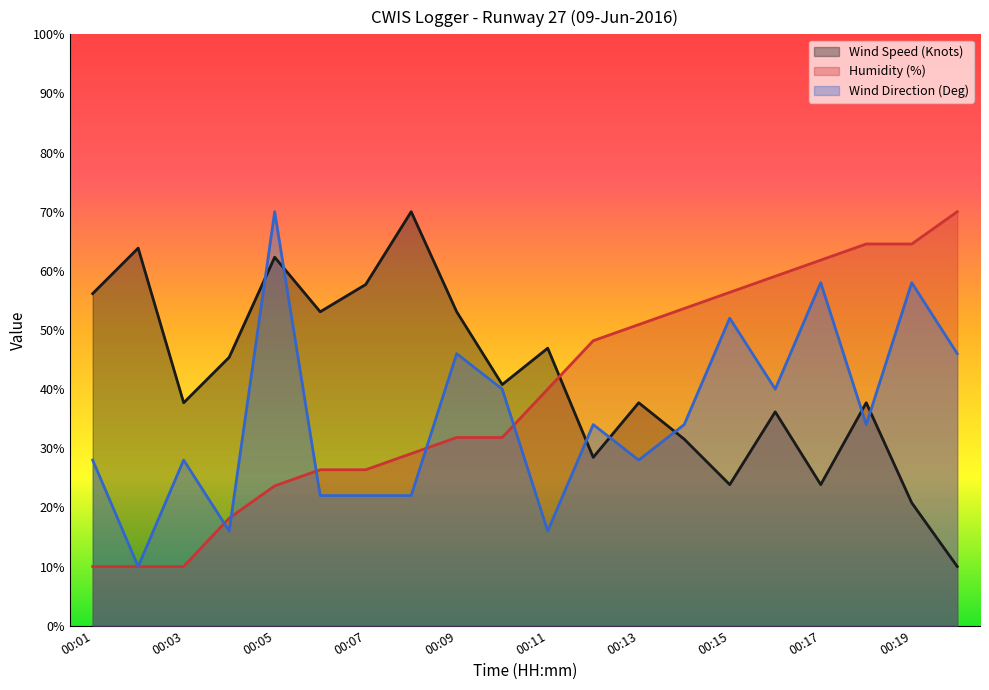

What is the difference between the maximum and minimum values in the Humidity (%) series?

60.0